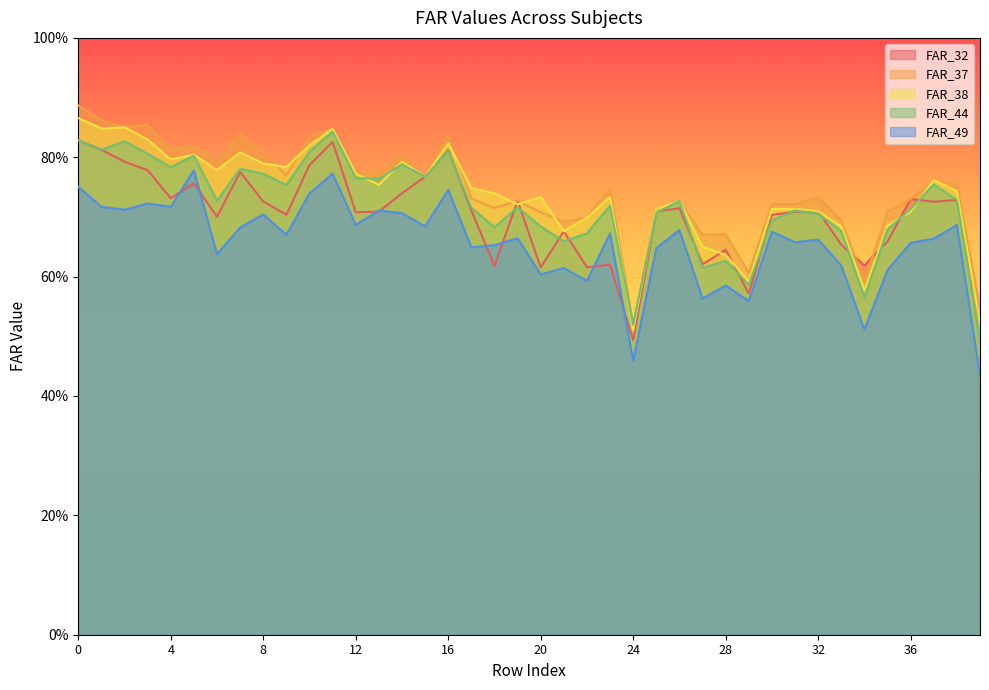

What is the difference between the second highest and second lowest values in the FAR_32 series?

0.3